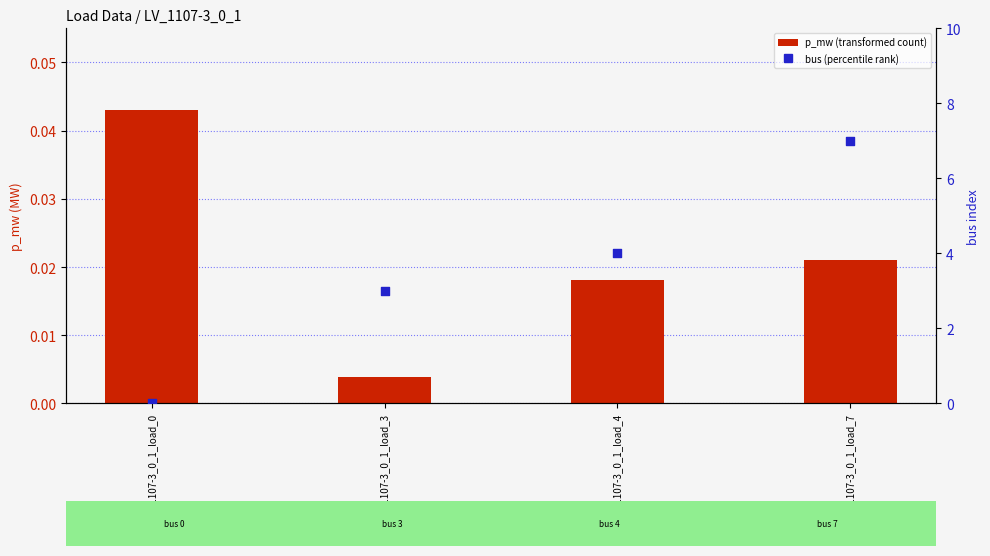

At which category is the sum across all series the highest?

LV_1107-3_0_1_load_7